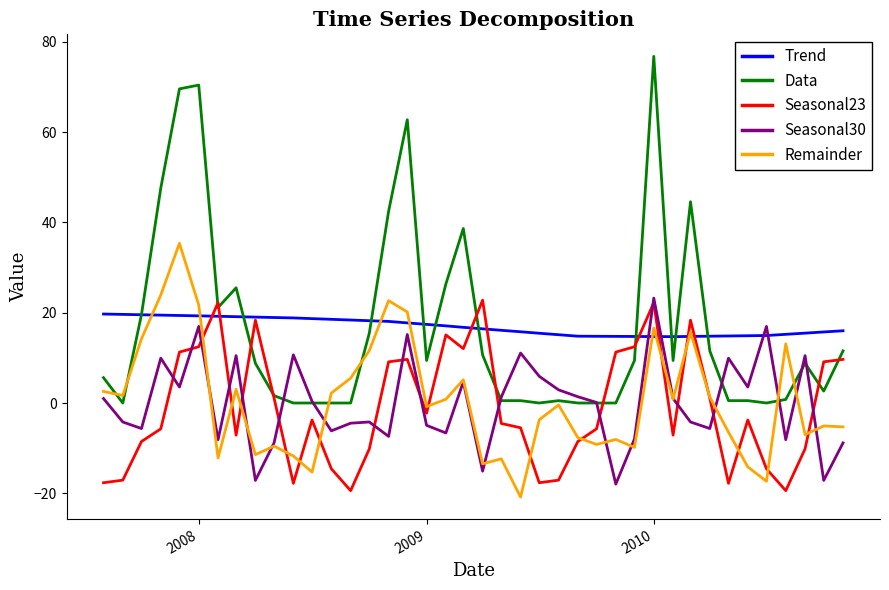

Which series has the largest range (max minus min)?

Data